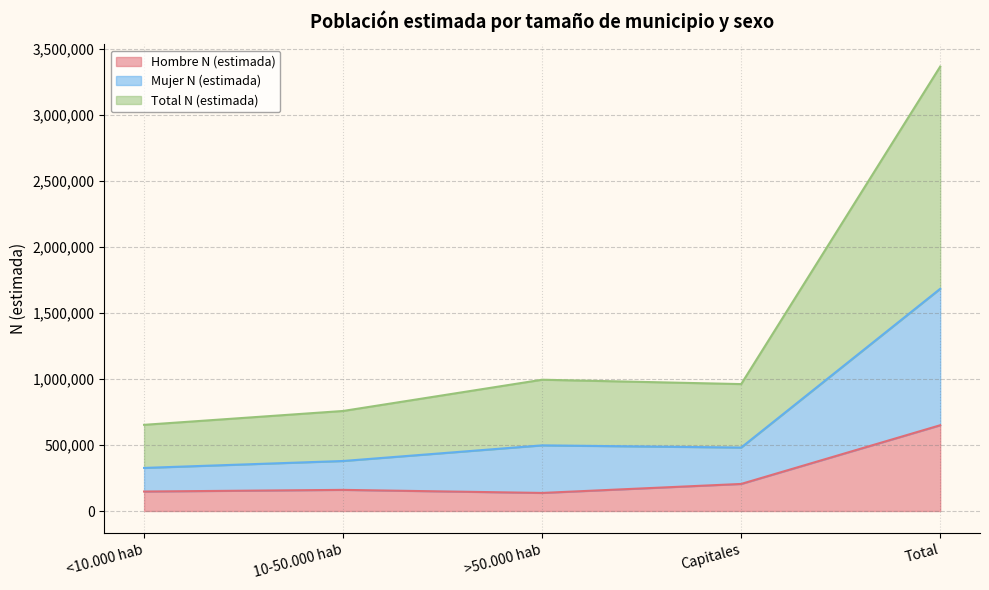

True or false: Hombre N (estimada) and Total N (estimada) intersect in this chart.

False